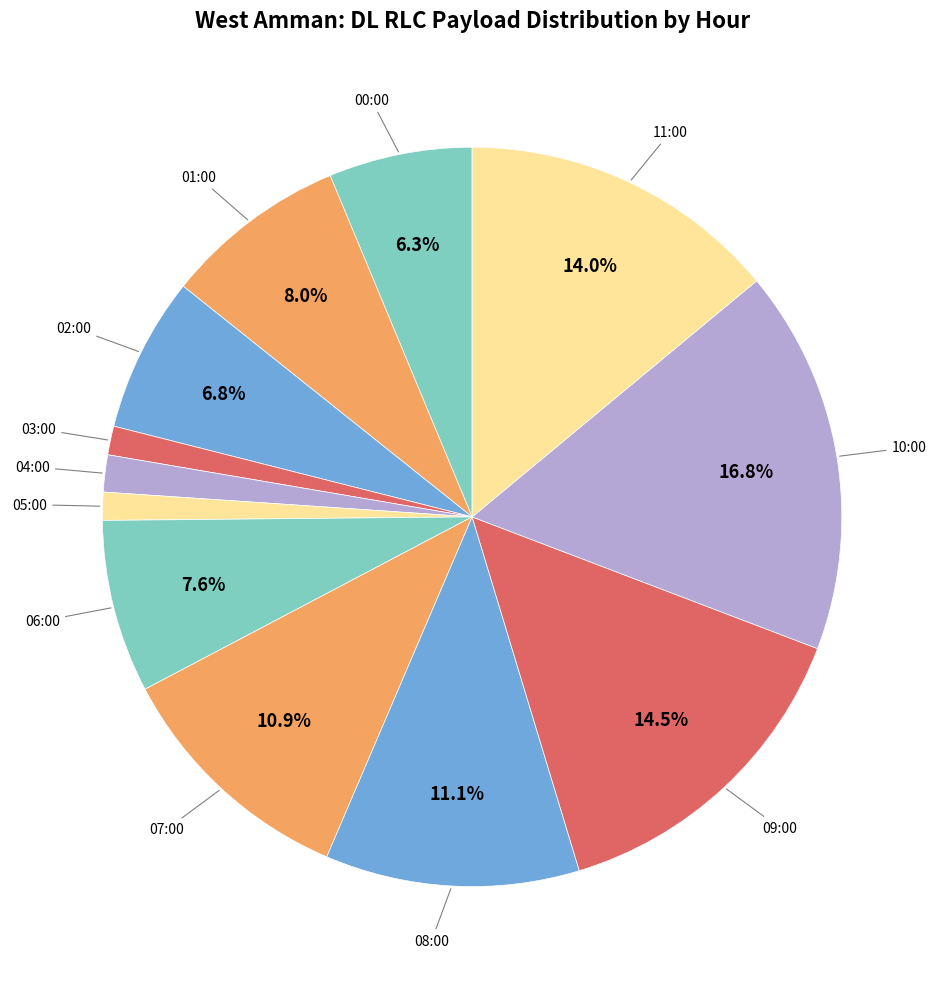

Is there any slice that represents more than half of the pie?

No